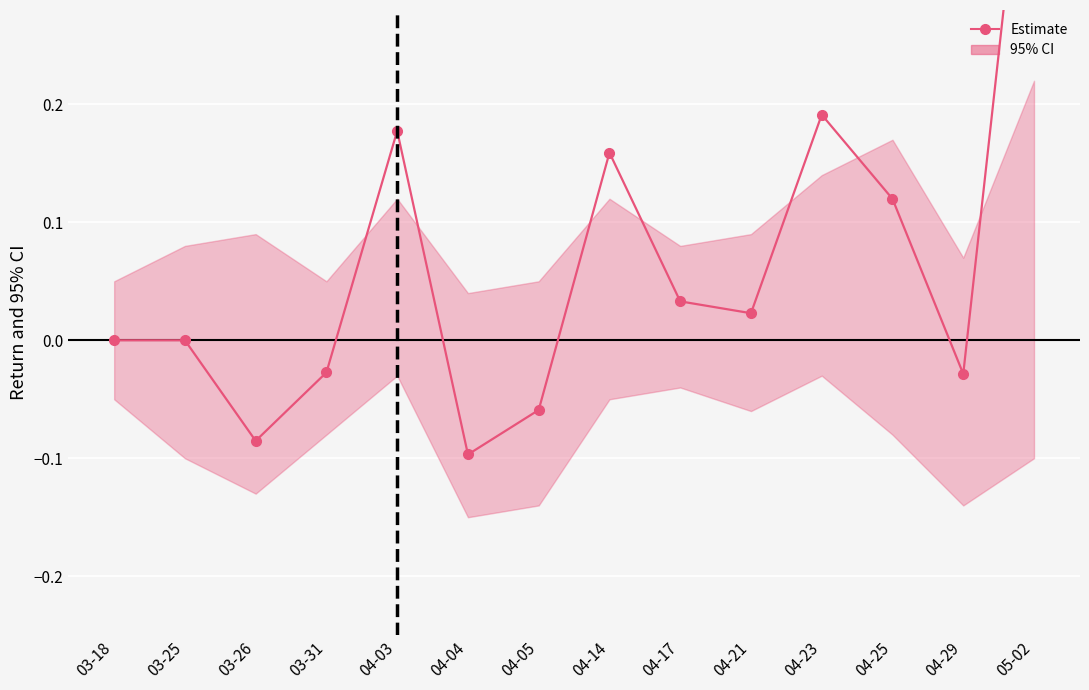

What is the label of the 12th point from the left?

04-25